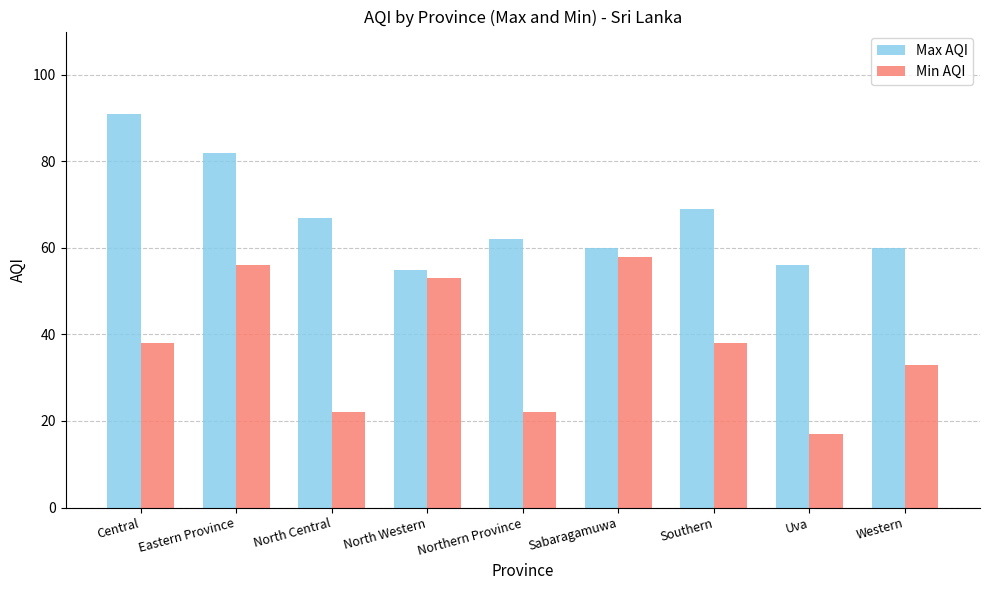

Which series changed the most between Sabaragamuwa and Southern?

Min AQI